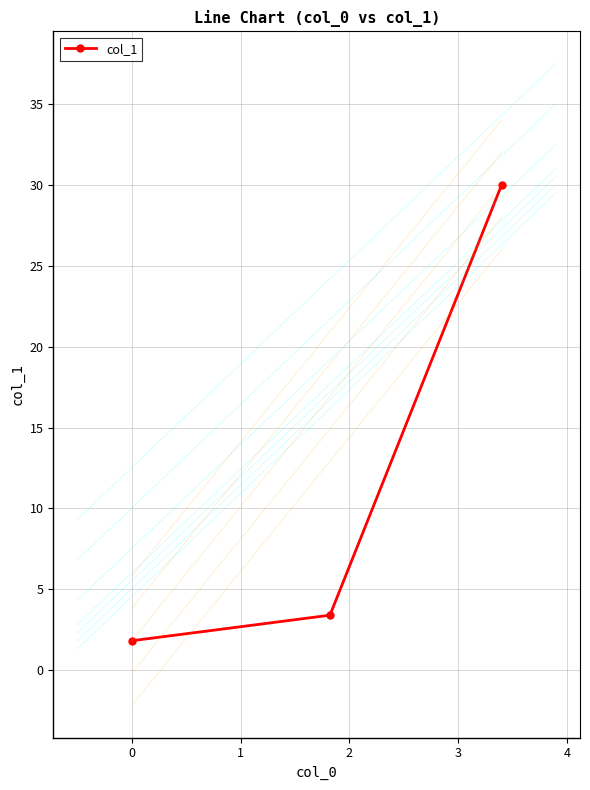

What is the minimum value shown in the chart?

1.8